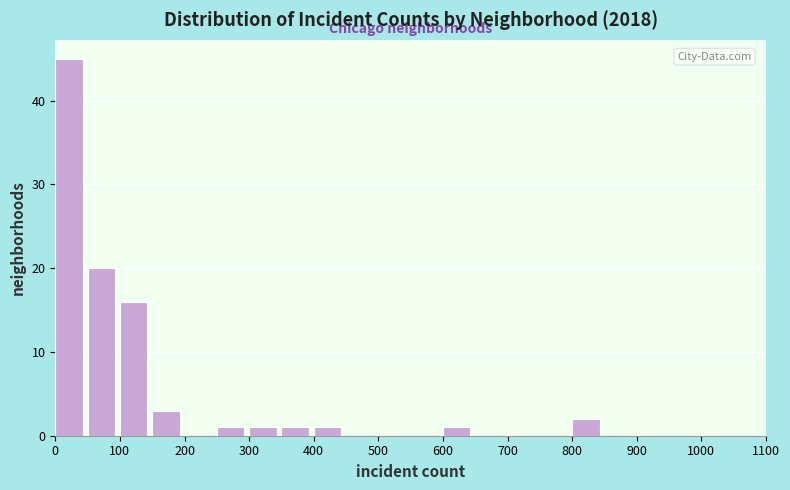

Reading left to right, list every bar in this chart as the range it spans on the x-axis followed by its height. The values are not printed on the chart, so give them approximately, as read against the axis.

0 to 50: 45
50 to 100: 20
100 to 150: 16
150 to 200: 3
200 to 250: 0
250 to 300: 1
300 to 350: 1
350 to 400: 1
400 to 450: 1
450 to 500: 0
500 to 550: 0
550 to 600: 0
600 to 650: 1
650 to 700: 0
700 to 750: 0
750 to 800: 0
800 to 850: 2
850 to 900: 0
900 to 950: 0
950 to 1000: 0
1000 to 1050: 0
1050 to 1100: 0